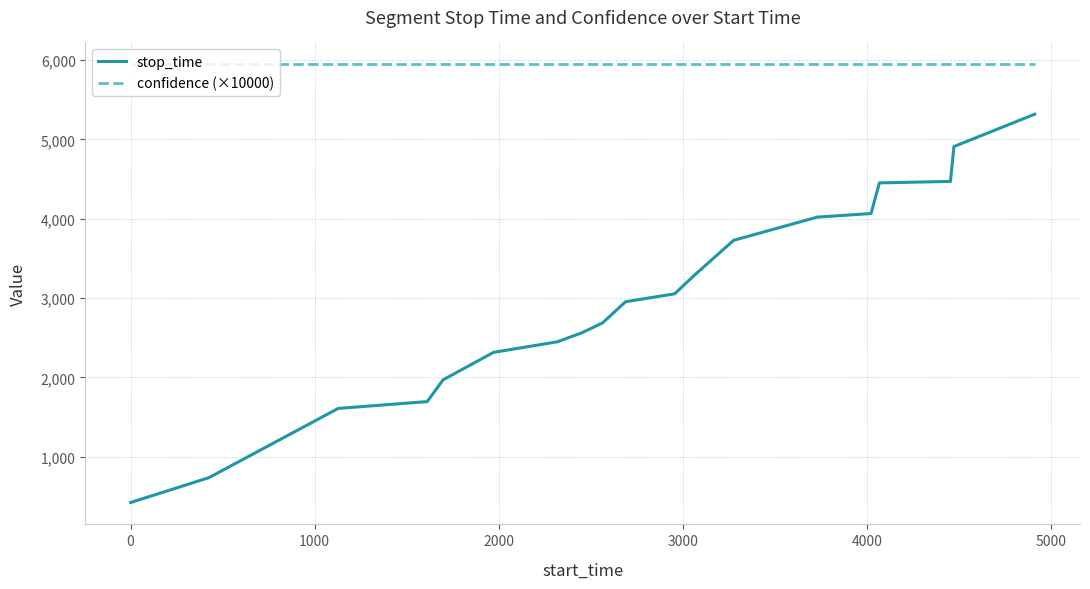

What is the smallest value displayed?

425.0